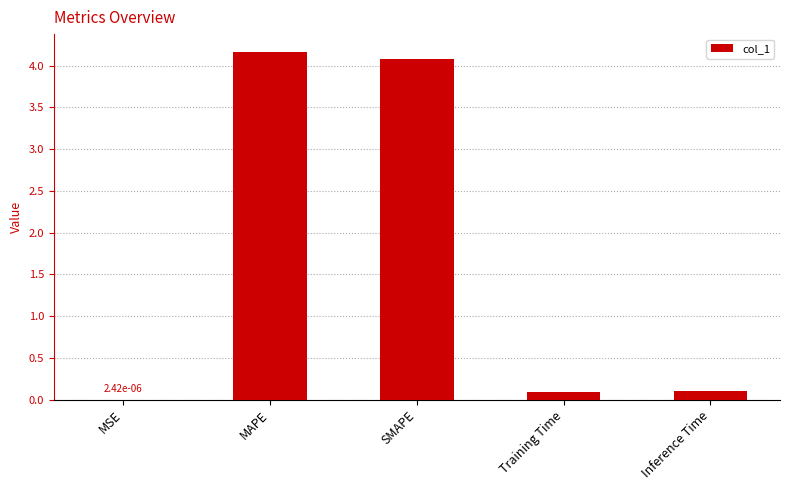

Are the bars horizontal?

No